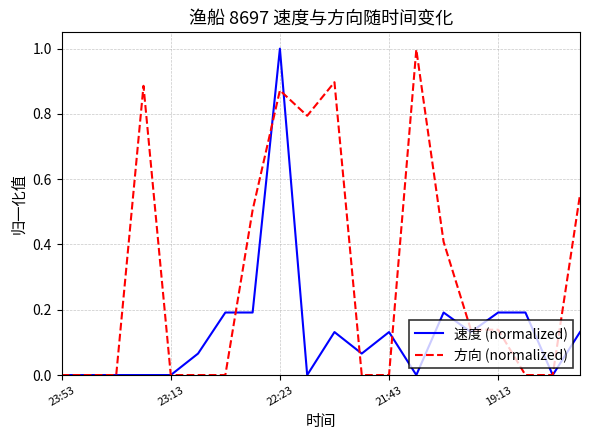

Count the number of data series in this chart.

2